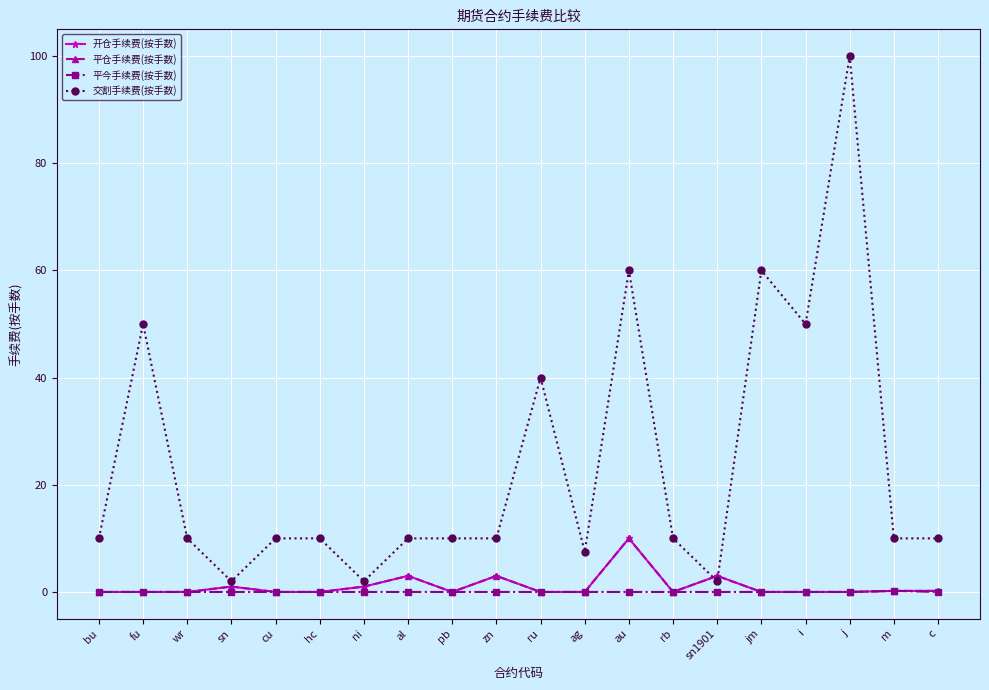

Which series has the largest range (max minus min)?

交割手续费(按手数)